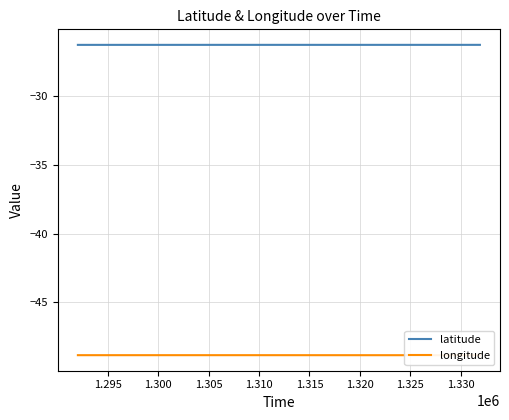

List the series in order of their overall mean, lowest first.

longitude, latitude